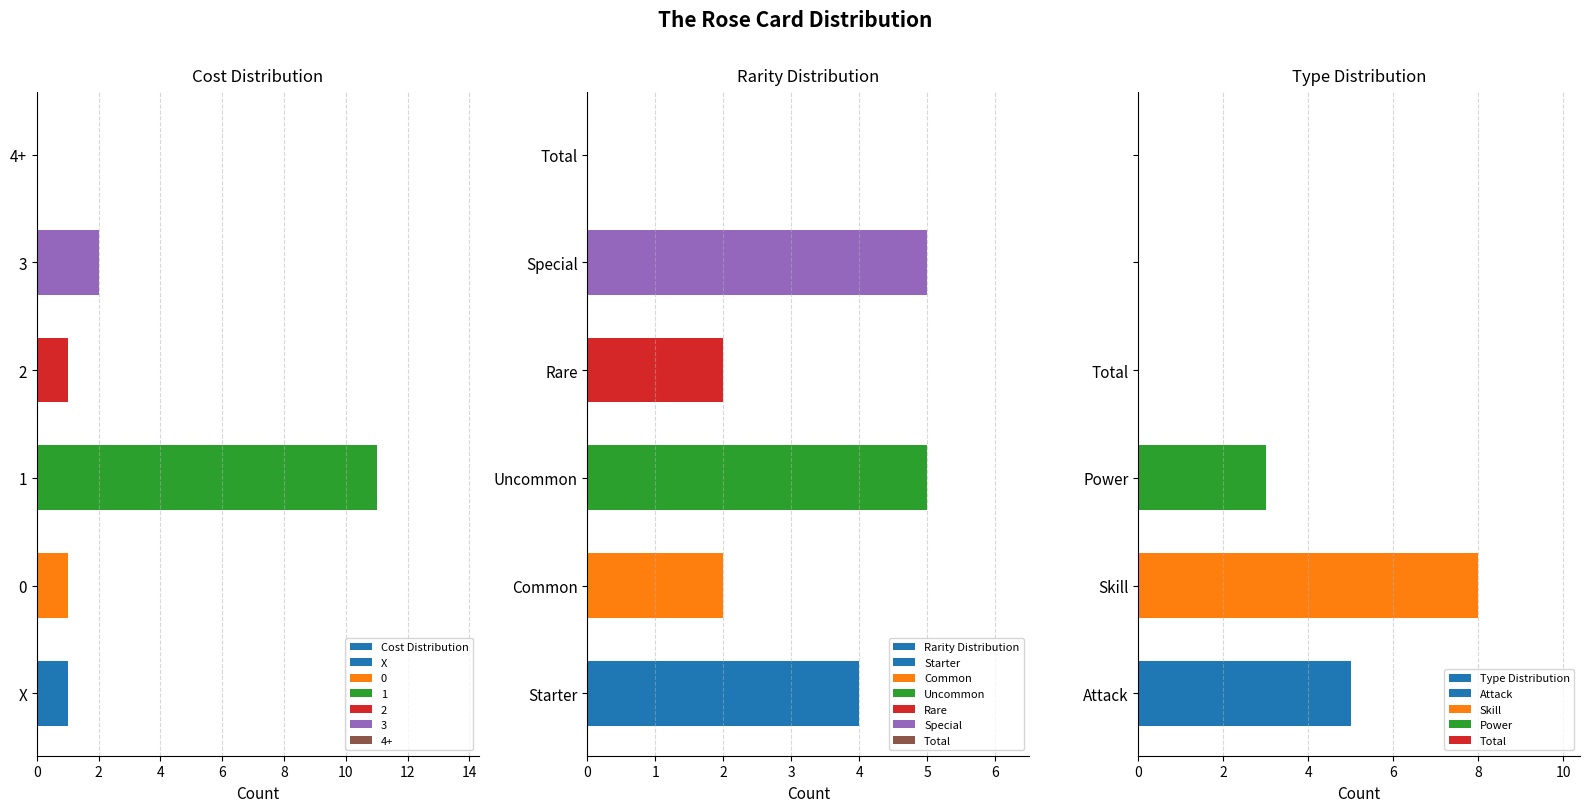

Which series changed the most between 2 and 8?

Type Distribution